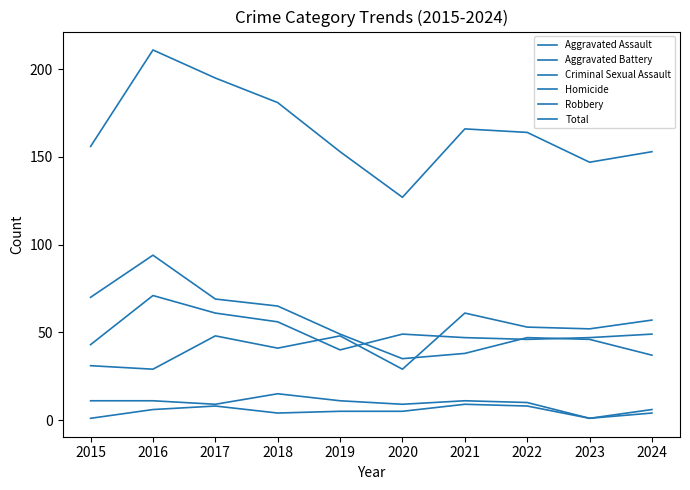

Count the number of categories in the chart.

10